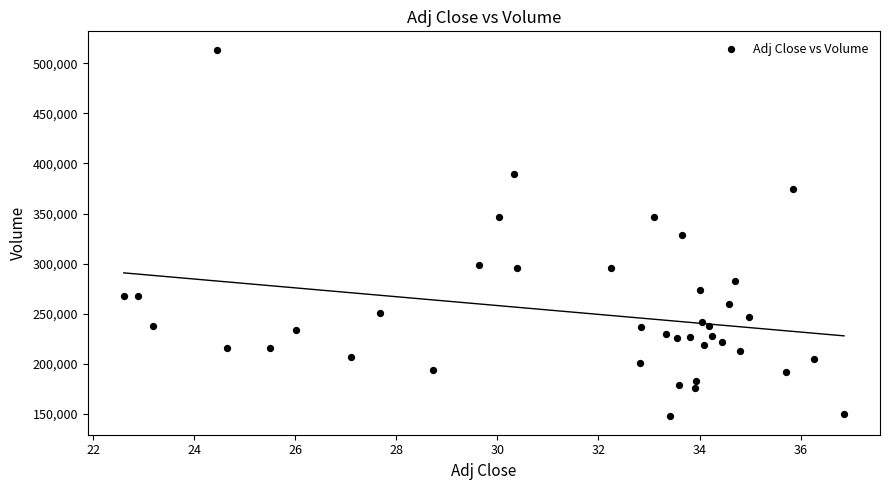

What is the range of Y values (max minus min)?

366300